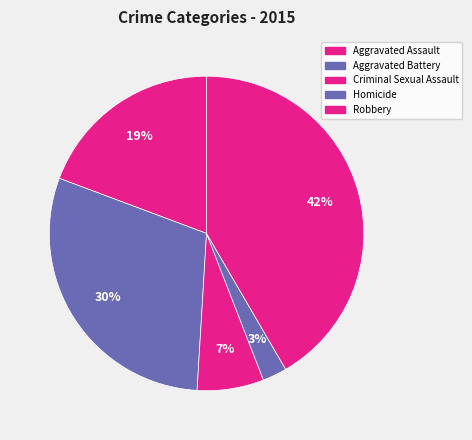

Is there a majority slice in this chart?

No